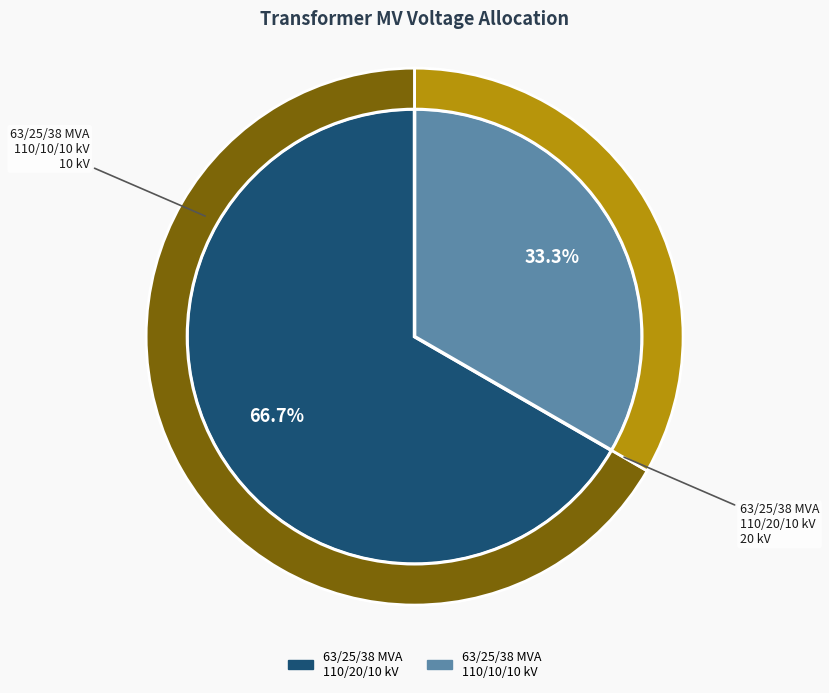

Rank the categories by value from lowest to highest.

63/25/38 MVA 110/10/10 kV, 63/25/38 MVA 110/20/10 kV